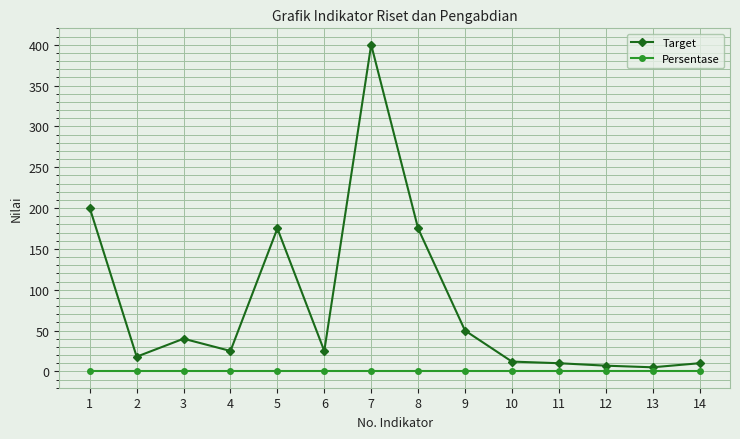

Which series has the largest total across all categories?

Target